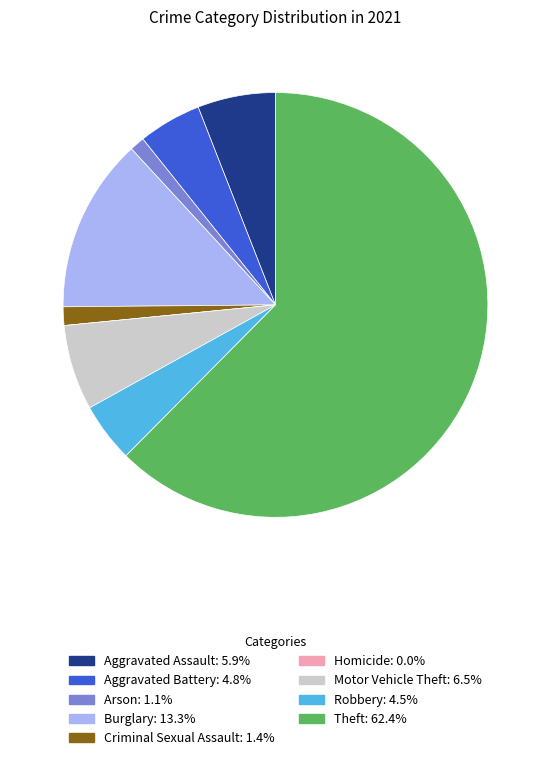

Does Theft represent more than half of the total?

Yes